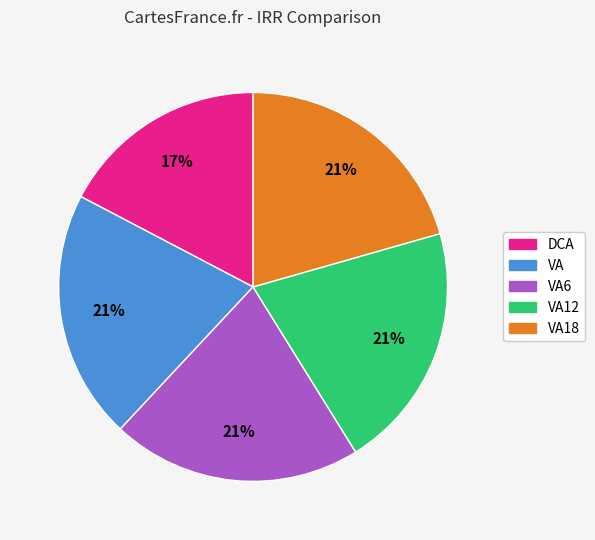

Is there any slice that represents more than half of the pie?

No